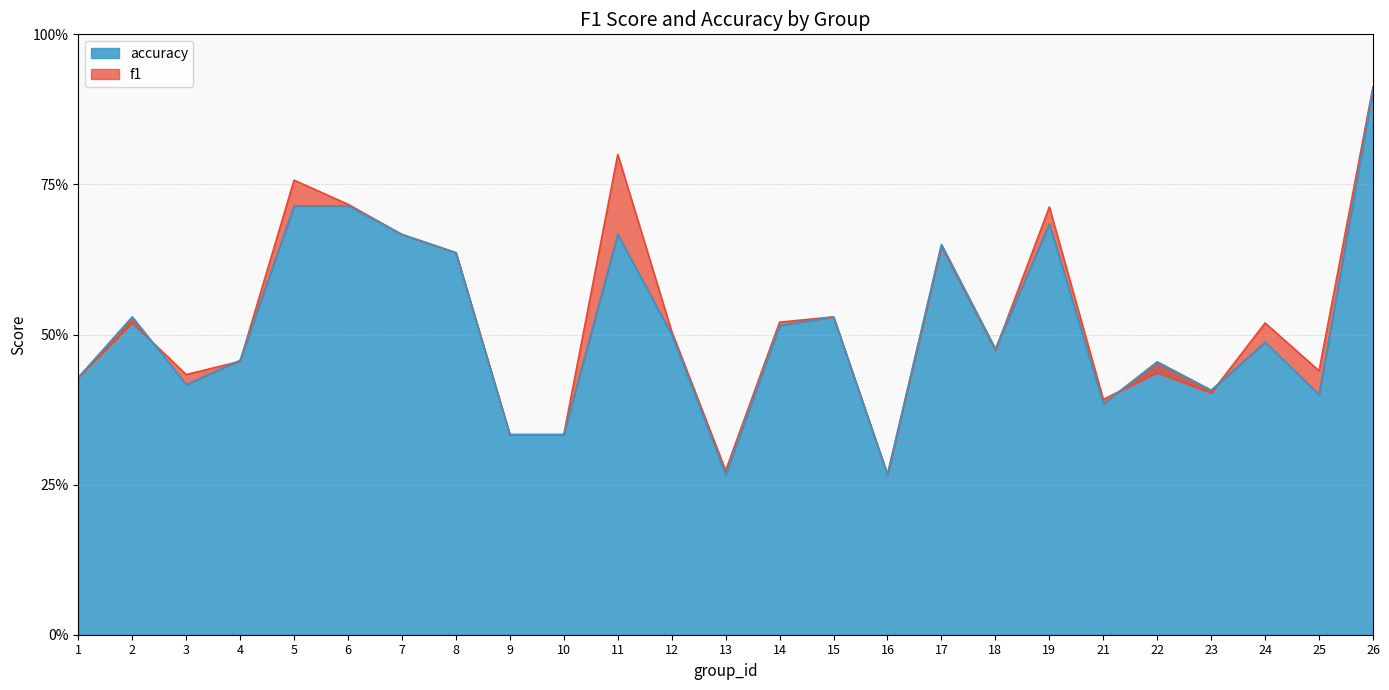

Between 6 and 2, which is larger?

6